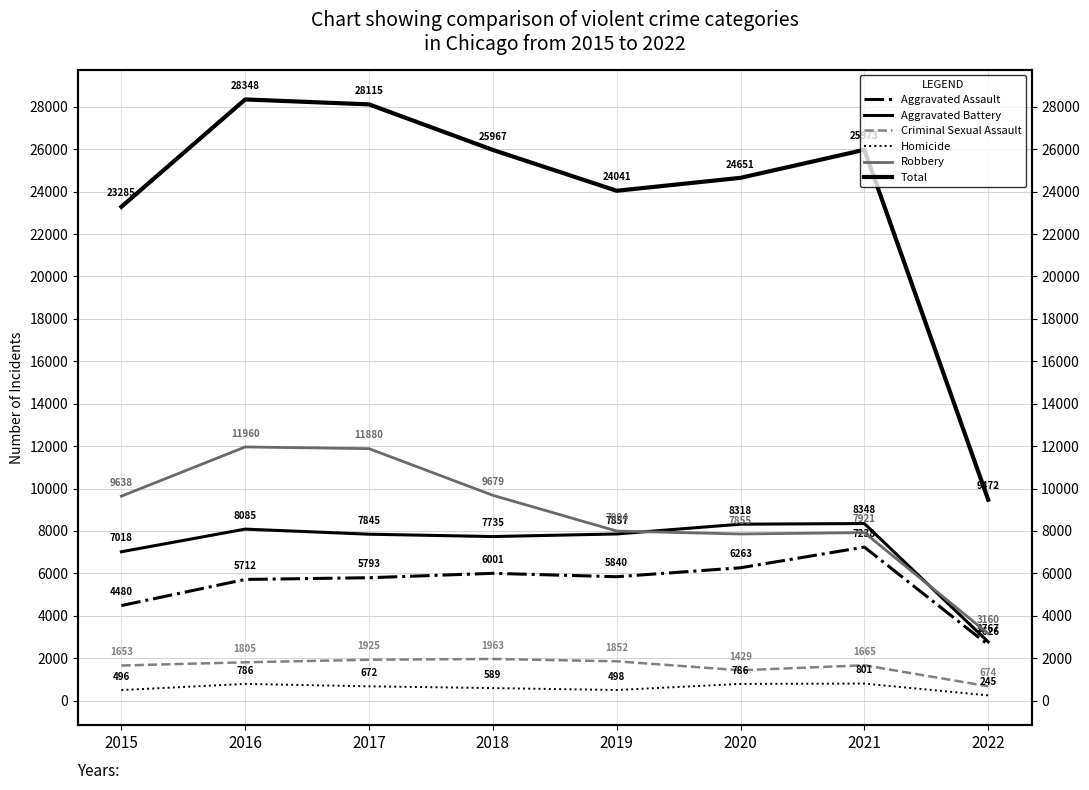

Reading left to right, extract all data points from this chart.

Aggravated Assault: 2015=4480	2016=5712	2017=5793	2018=6001	2019=5840	2020=6263	2021=7238	2022=2626
Aggravated Battery: 2015=7018	2016=8085	2017=7845	2018=7735	2019=7857	2020=8318	2021=8348	2022=2767
Criminal Sexual Assault: 2015=1653	2016=1805	2017=1925	2018=1963	2019=1852	2020=1429	2021=1665	2022=674
Homicide: 2015=496	2016=786	2017=672	2018=589	2019=498	2020=786	2021=801	2022=245
Robbery: 2015=9638	2016=11960	2017=11880	2018=9679	2019=7994	2020=7855	2021=7921	2022=3160
Total: 2015=23285	2016=28348	2017=28115	2018=25967	2019=24041	2020=24651	2021=25973	2022=9472